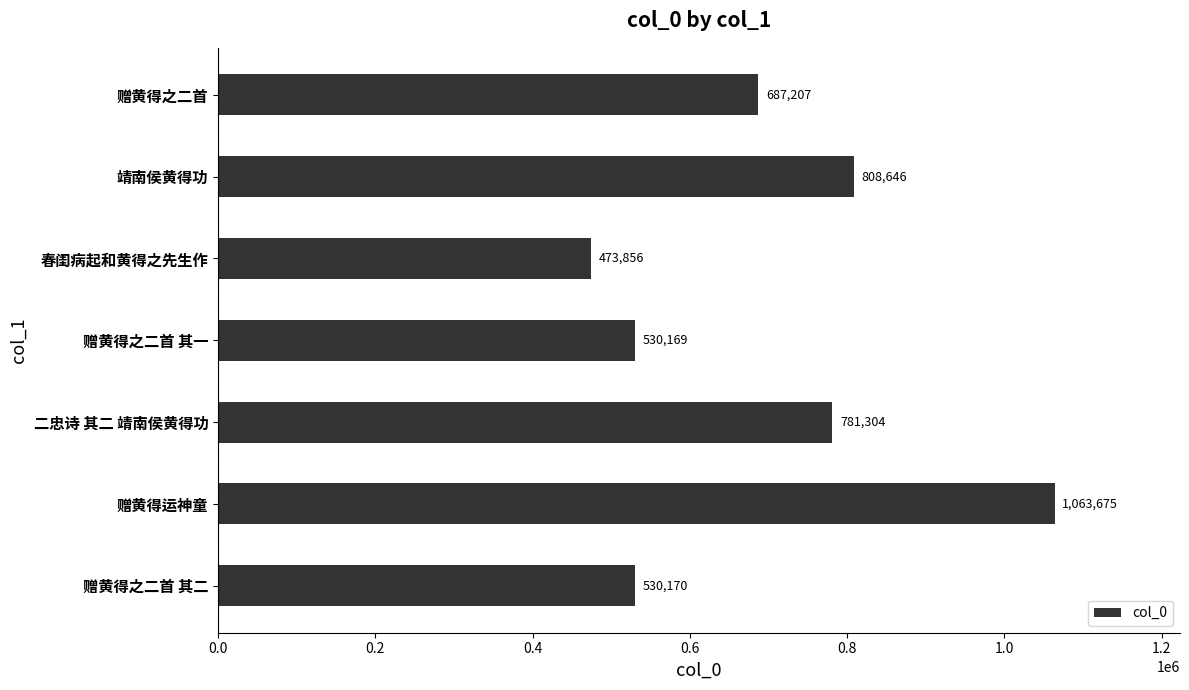

Is it true that the value at 二忠诗 其二 靖南侯黄得功 is 781304?

True